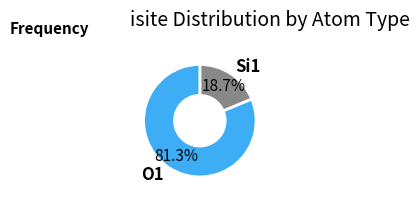

What is the largest slice in the pie chart?

O1